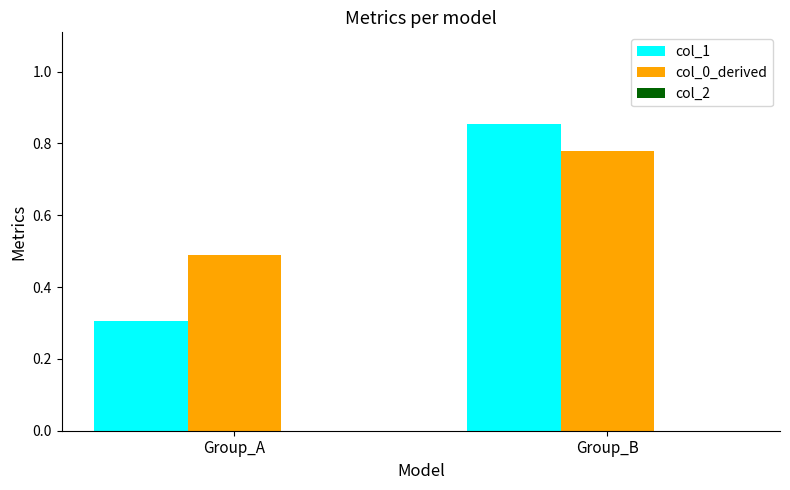

Which series has the largest total across all categories?

col_0_derived